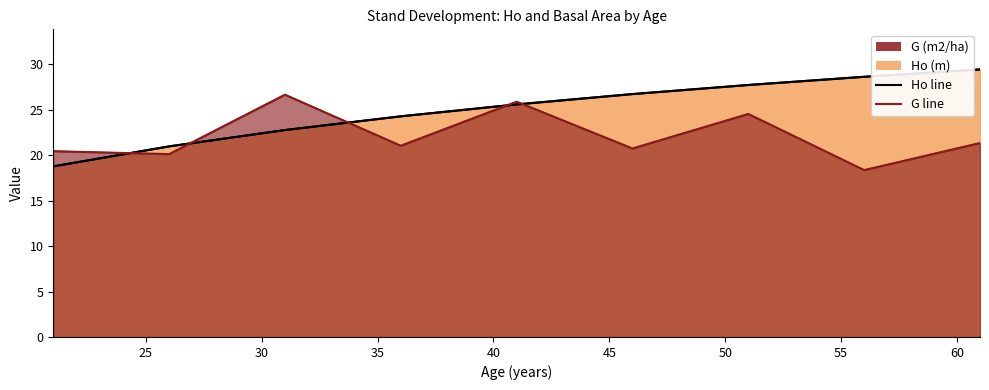

What is the value of the G line point at the 6th from the left?

20.8